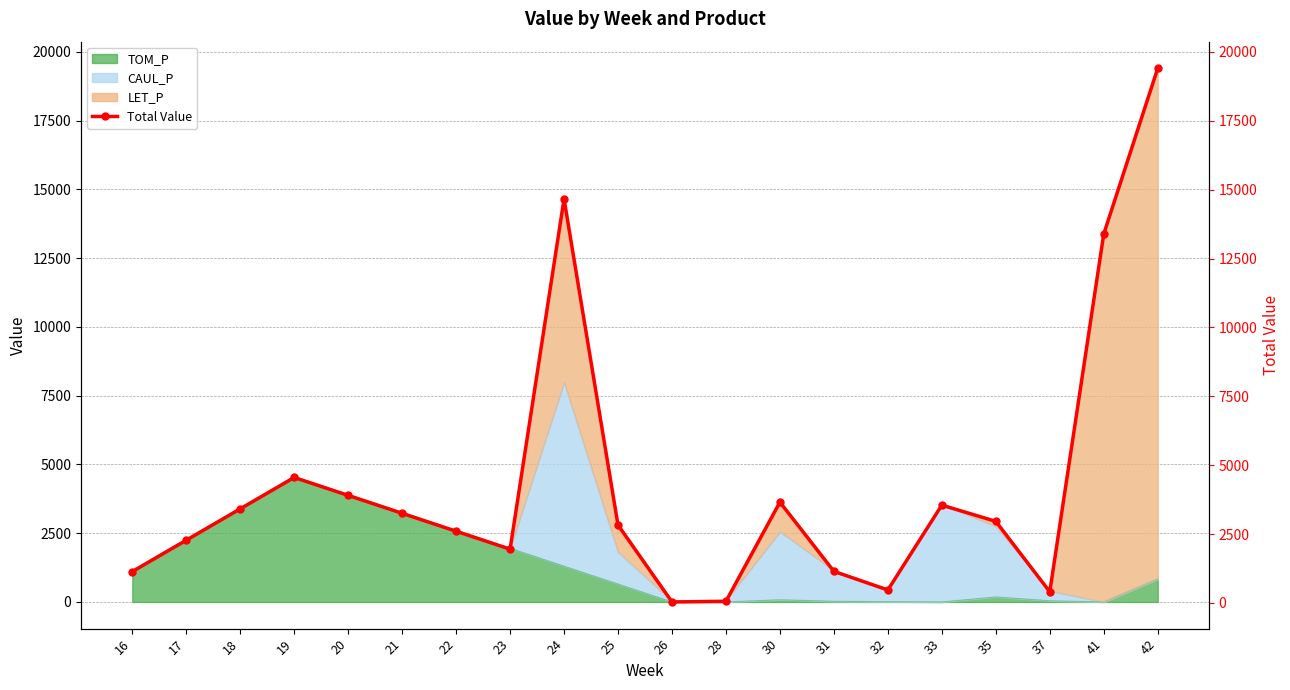

List the labels in order of value, smallest first.

26, 28, 37, 32, 16, 31, 23, 17, 22, 25, 35, 21, 18, 33, 30, 20, 19, 41, 24, 42